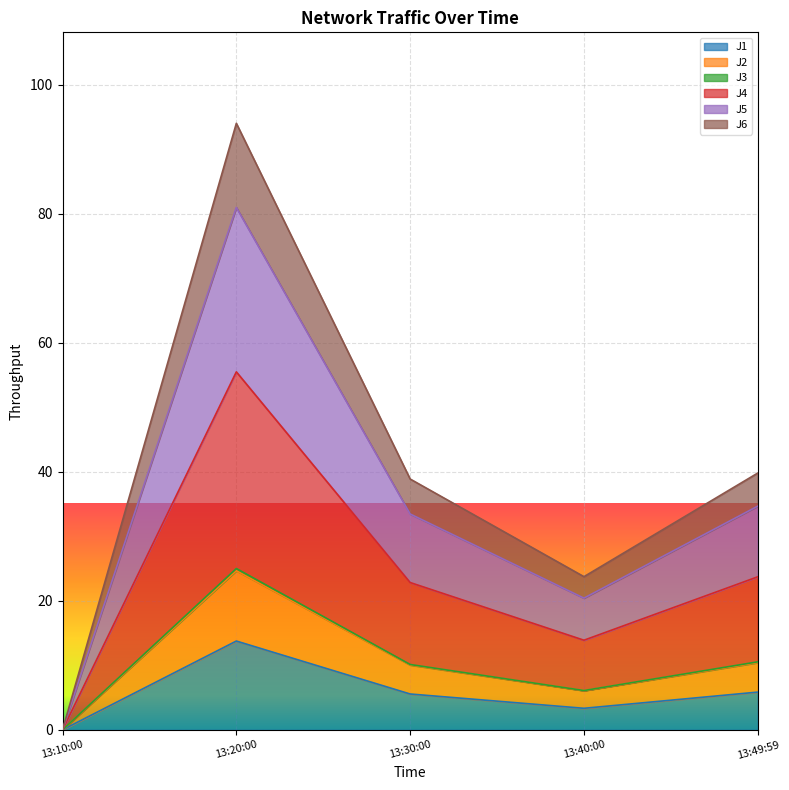

Which category has the highest value in the J1 series?

13:20:00